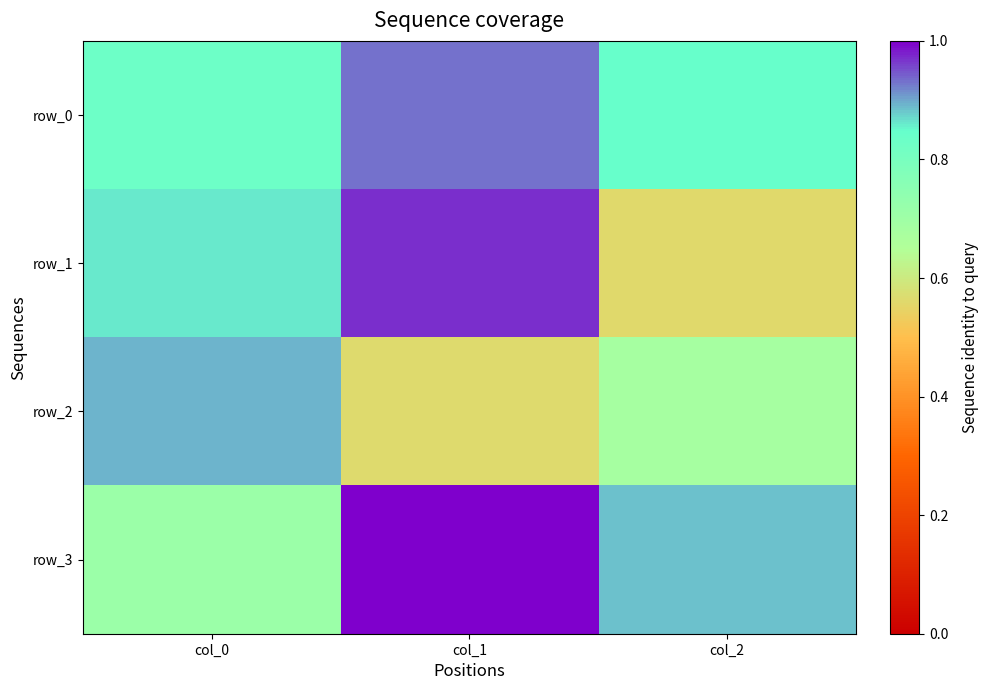

What is the difference between the maximum and minimum values in the row_3 series?

0.3